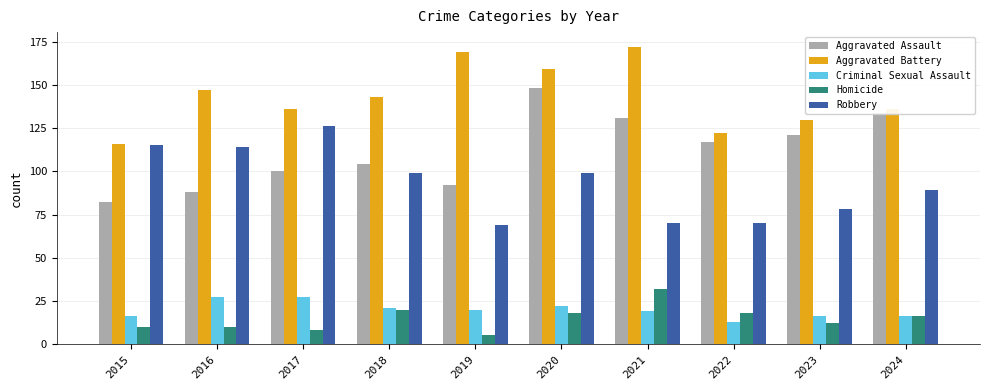

What is the value of the Homicide bar at the 1st from the left?

10